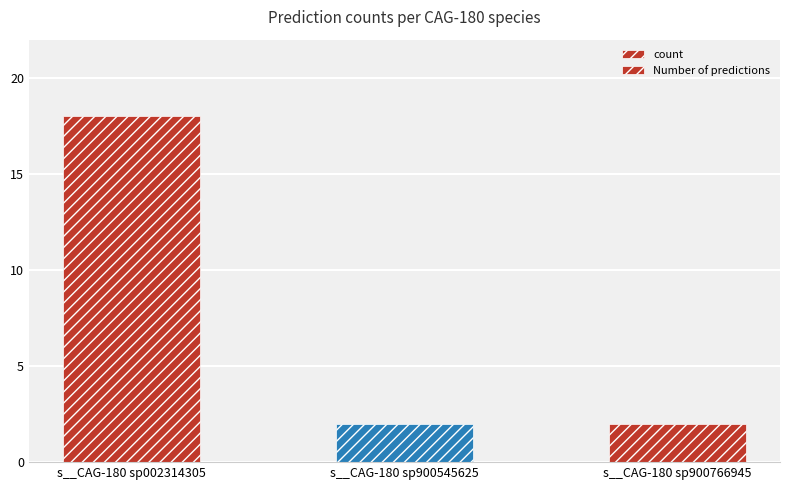

Reading left to right, what are all the values shown in this chart?

count: 18	2	2
Number of predictions: 18	2	2